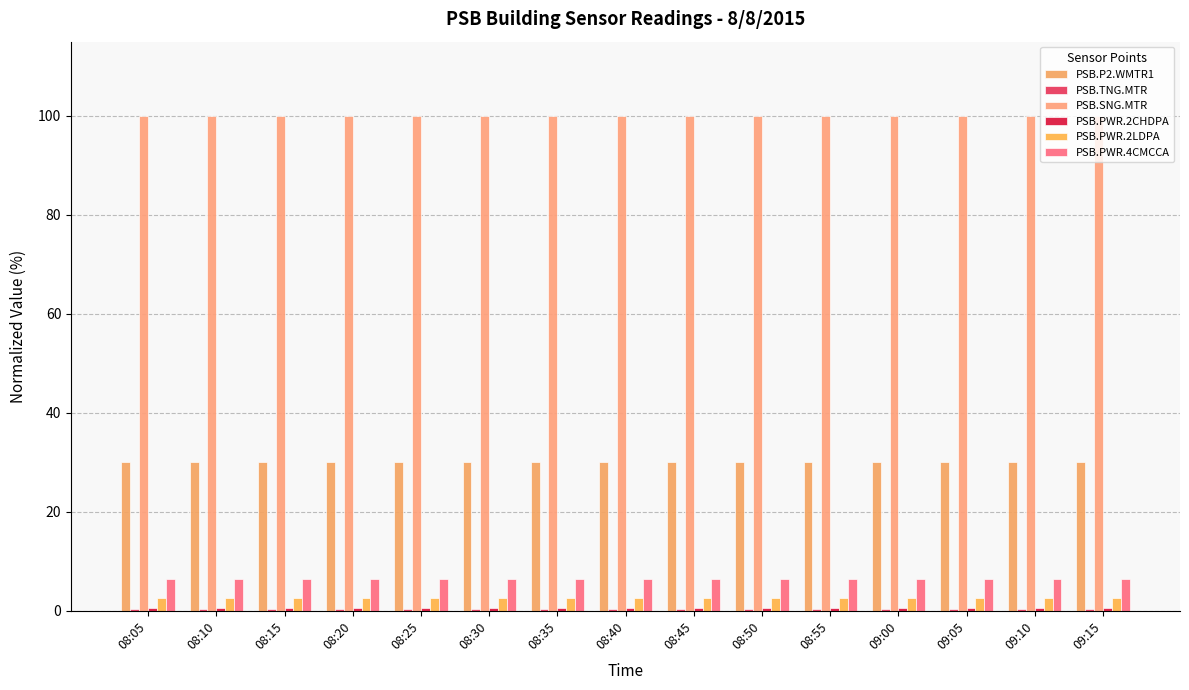

What is the label of the 6th bar from the left?

08:30